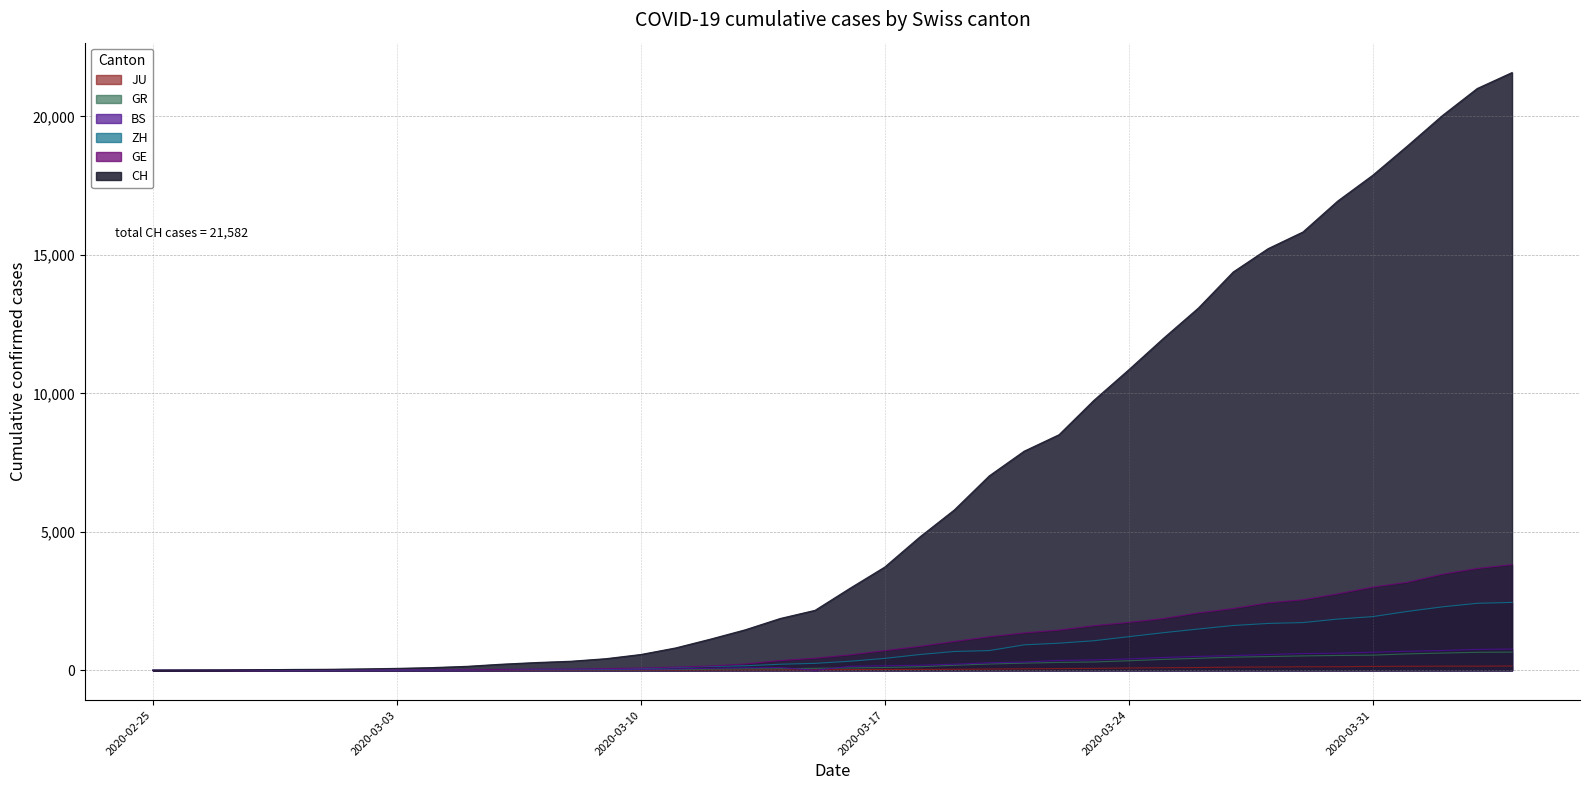

How many values in GE are above zero?

39